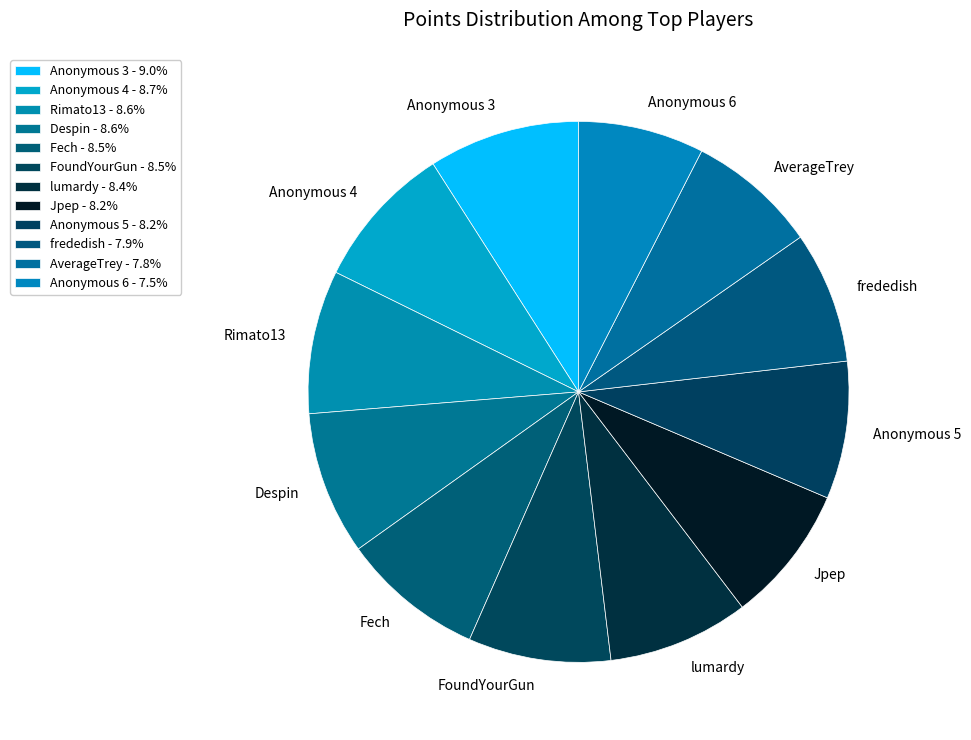

Is there any slice that represents more than half of the pie?

No